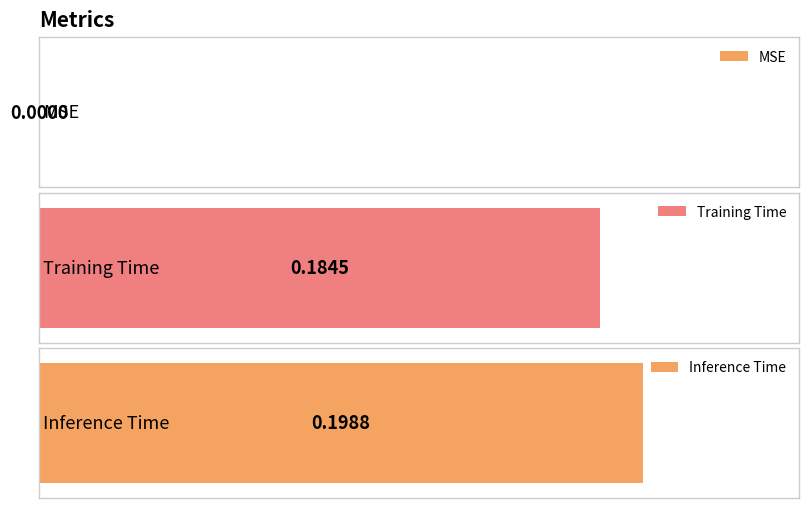

The chart shows a value of 0.0 at MSE. True or false?

True